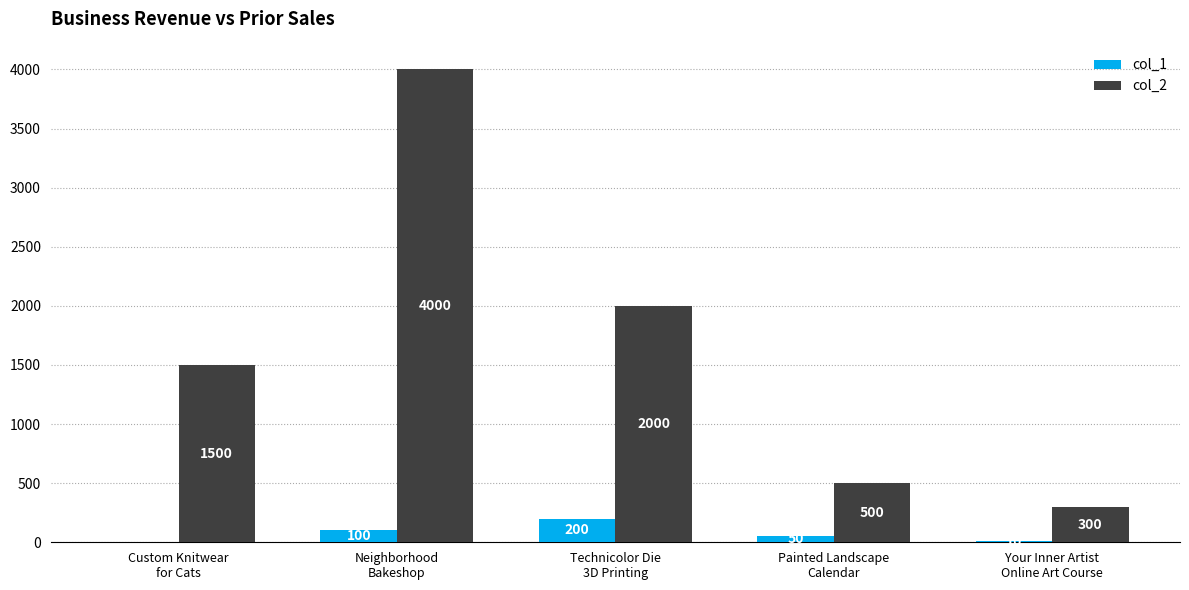

Reading left to right, list all the values displayed in this chart.

col_1: Custom Knitwear
for Cats=0	Neighborhood
Bakeshop=100	Technicolor Die
3D Printing=200	Painted Landscape
Calendar=50	Your Inner Artist
Online Art Course=10
col_2: Custom Knitwear
for Cats=1500	Neighborhood
Bakeshop=4000	Technicolor Die
3D Printing=2000	Painted Landscape
Calendar=500	Your Inner Artist
Online Art Course=300